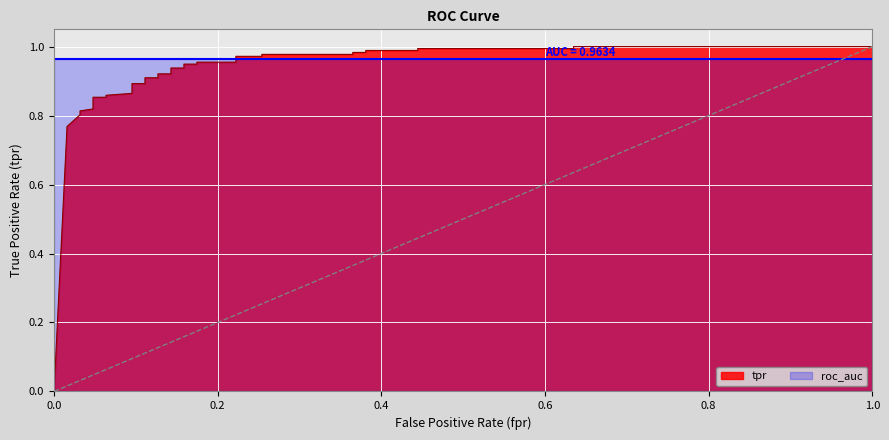

How many values are above zero?

34